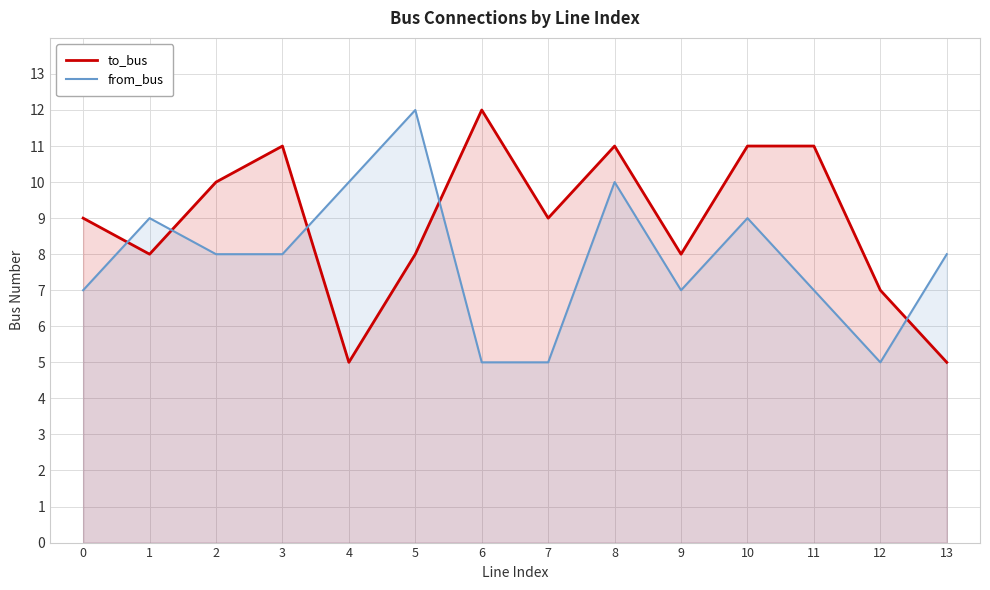

What is the spread (max minus min) of values at 7?

4